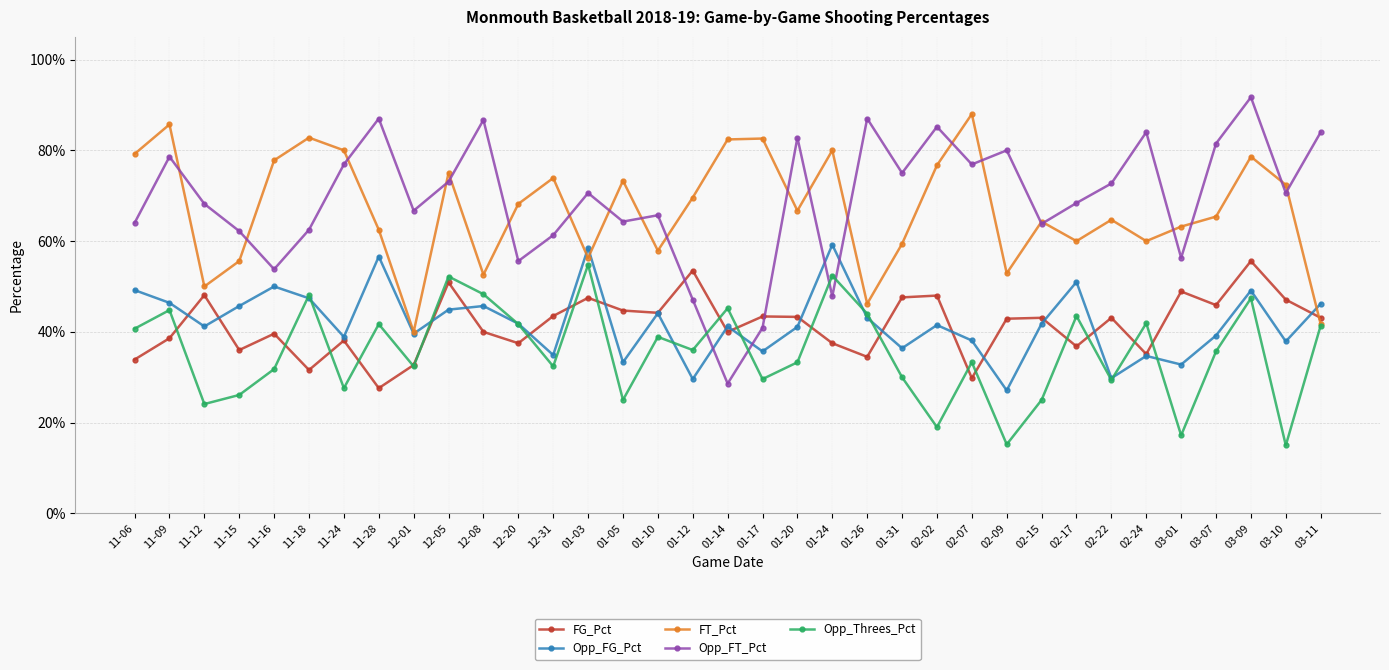

Rank the series at 12-05 from highest to lowest value.

FT_Pct, Opp_FT_Pct, Opp_Threes_Pct, FG_Pct, Opp_FG_Pct